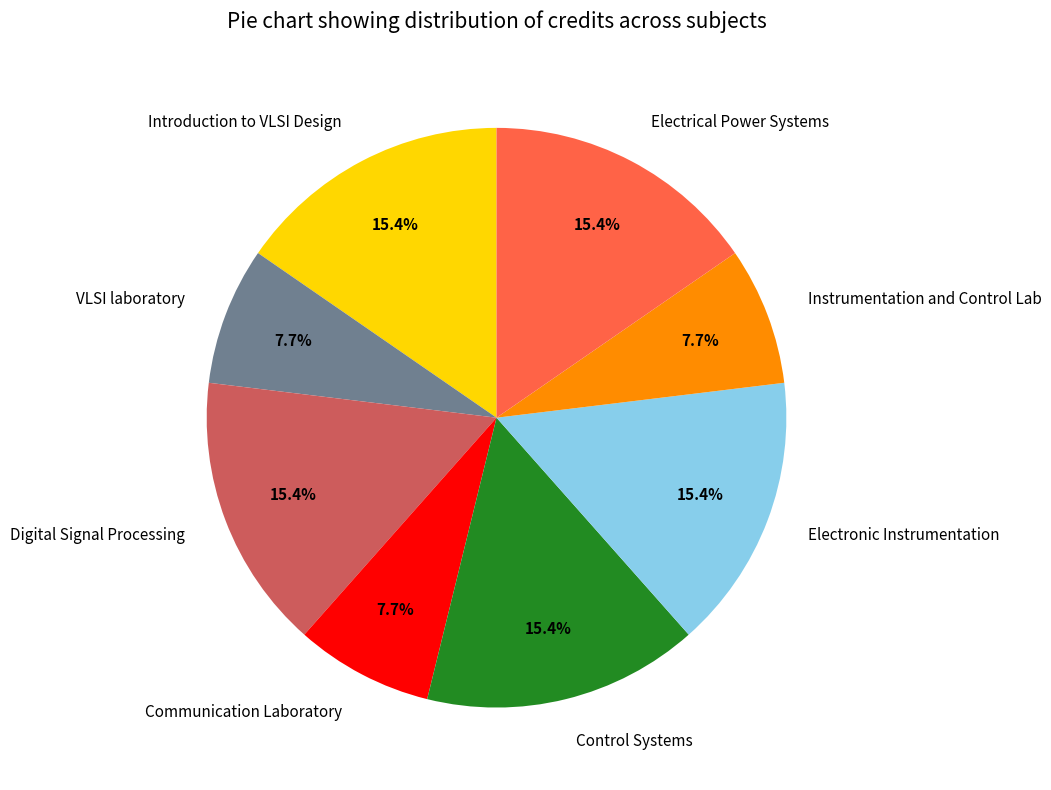

Is there a majority slice in this chart?

No